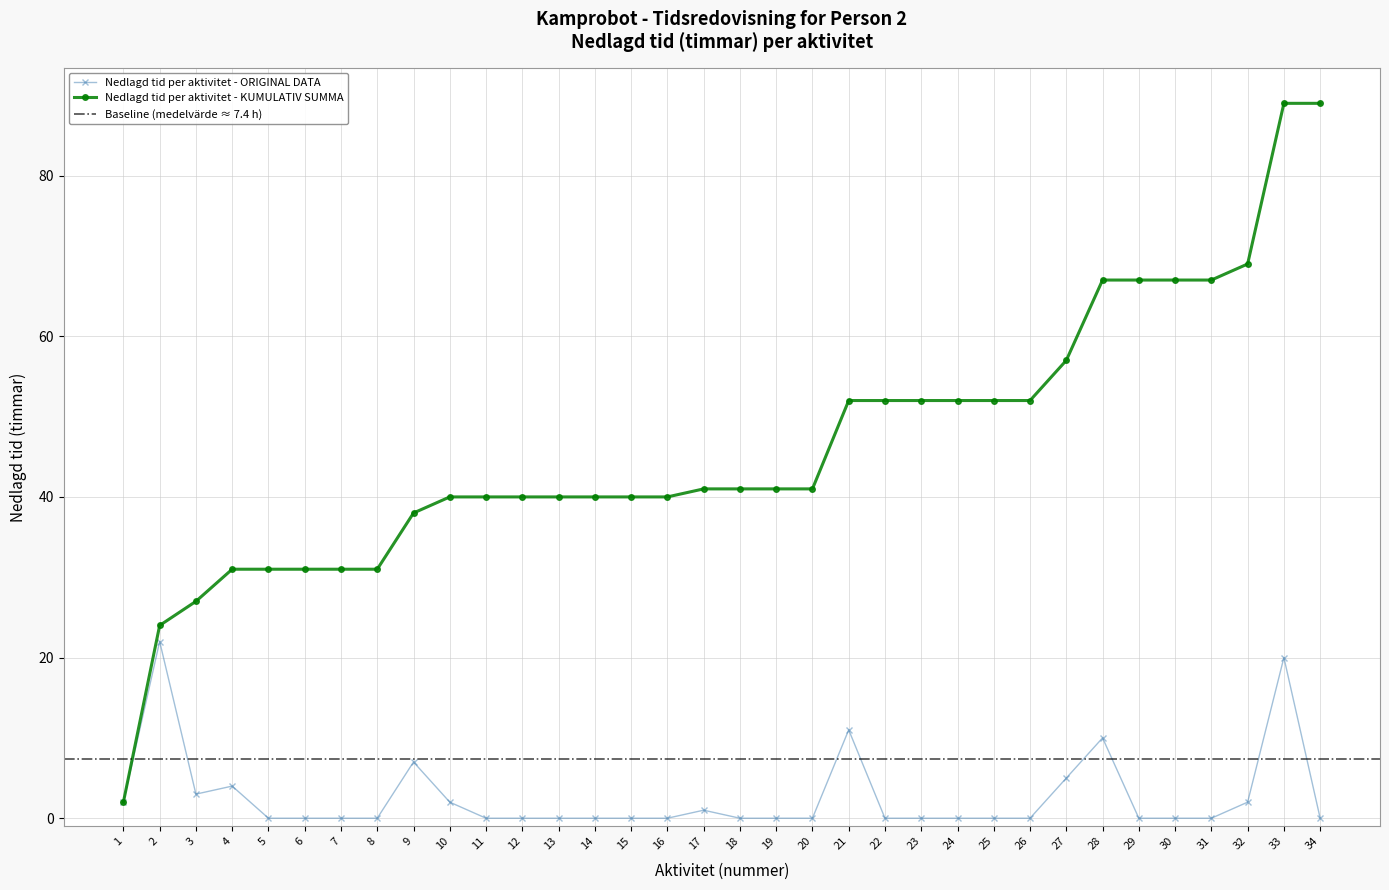

What is the difference between the second highest and minimum values?

20